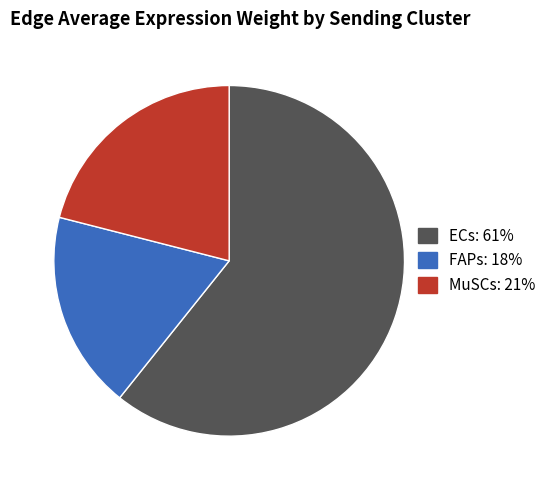

True or false: FAPs accounts for 18% of the total.

True